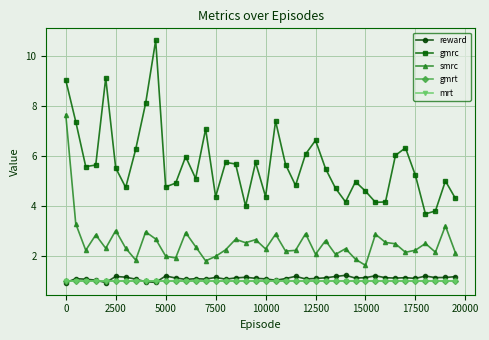

How many lines are shown in the chart?

5